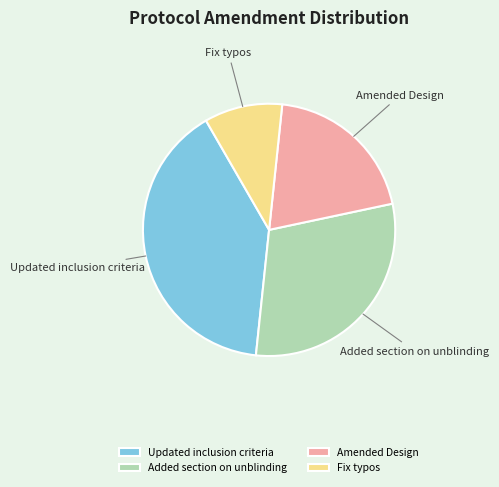

The Fix typos slice represents 10% of the pie. True or false?

True